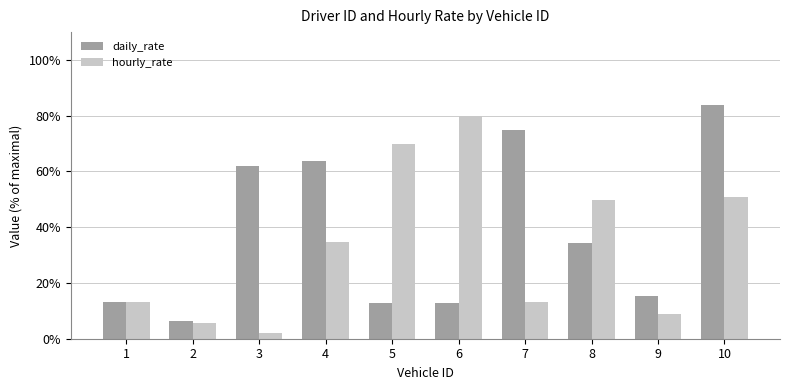

What are all the series names shown in the legend?

daily_rate, hourly_rate